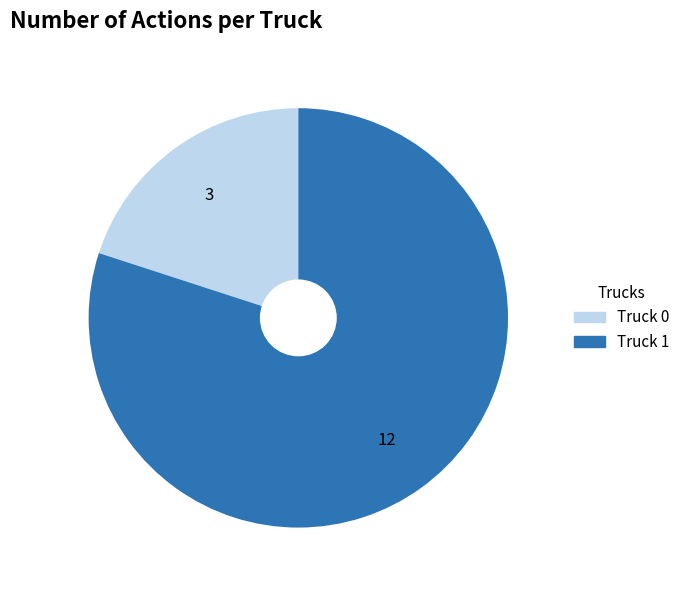

Do Truck 0 and Truck 1 together represent more than half of the pie?

Yes